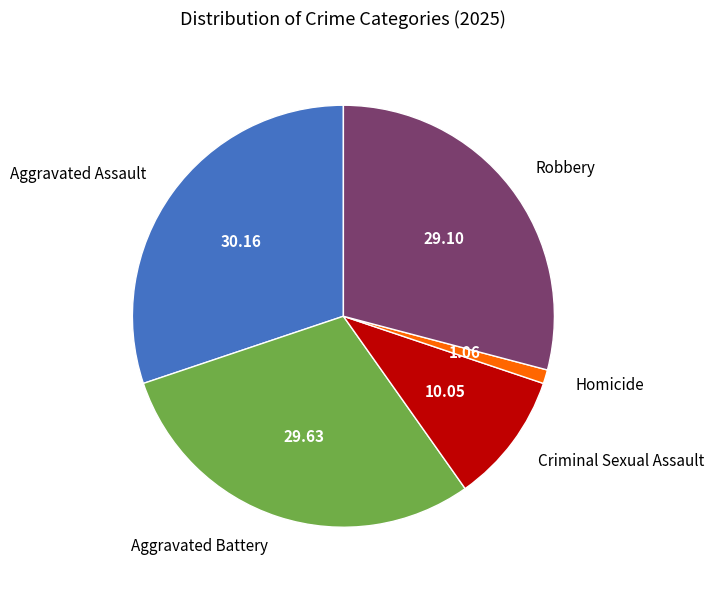

Does Aggravated Battery account for over 50% of the chart?

No